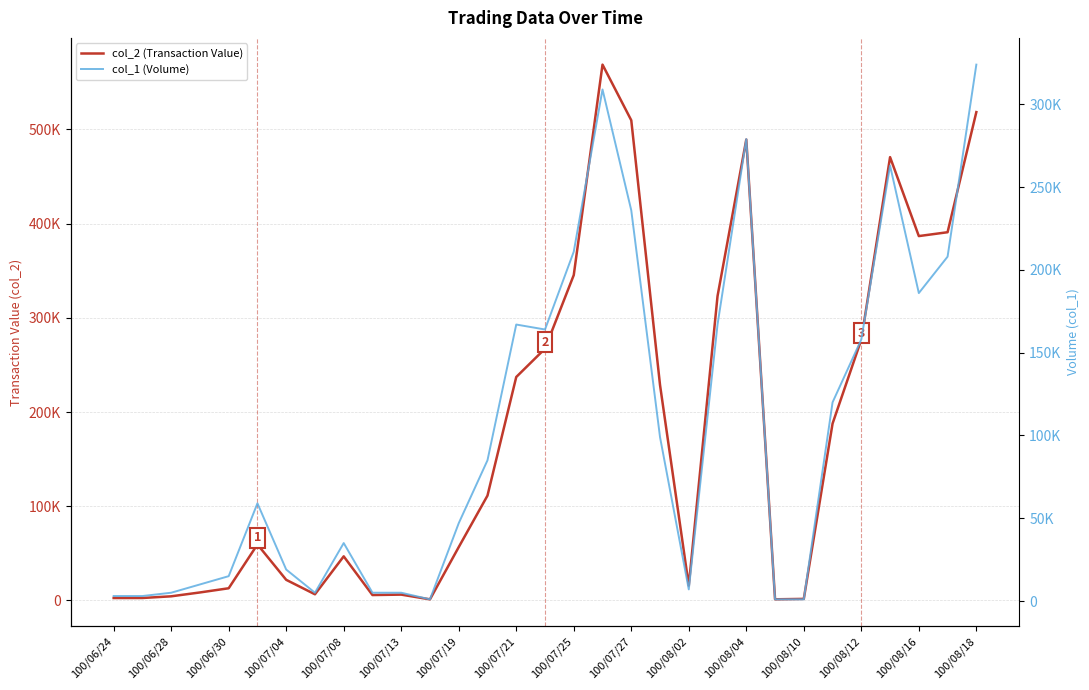

Which series has the largest range (max minus min)?

col_2 (Transaction Value)